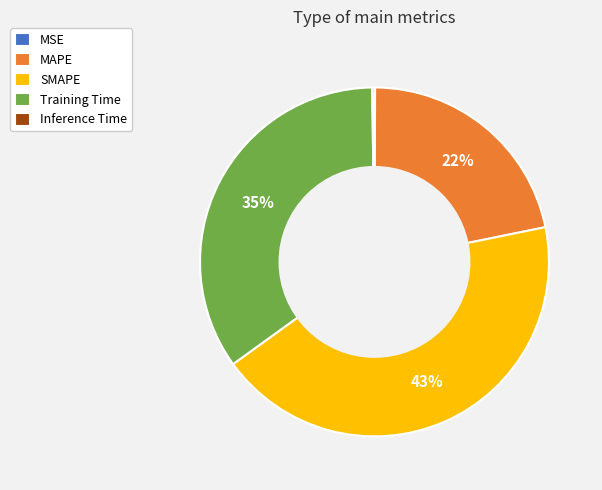

Is it true that MAPE is 29% of the pie?

False